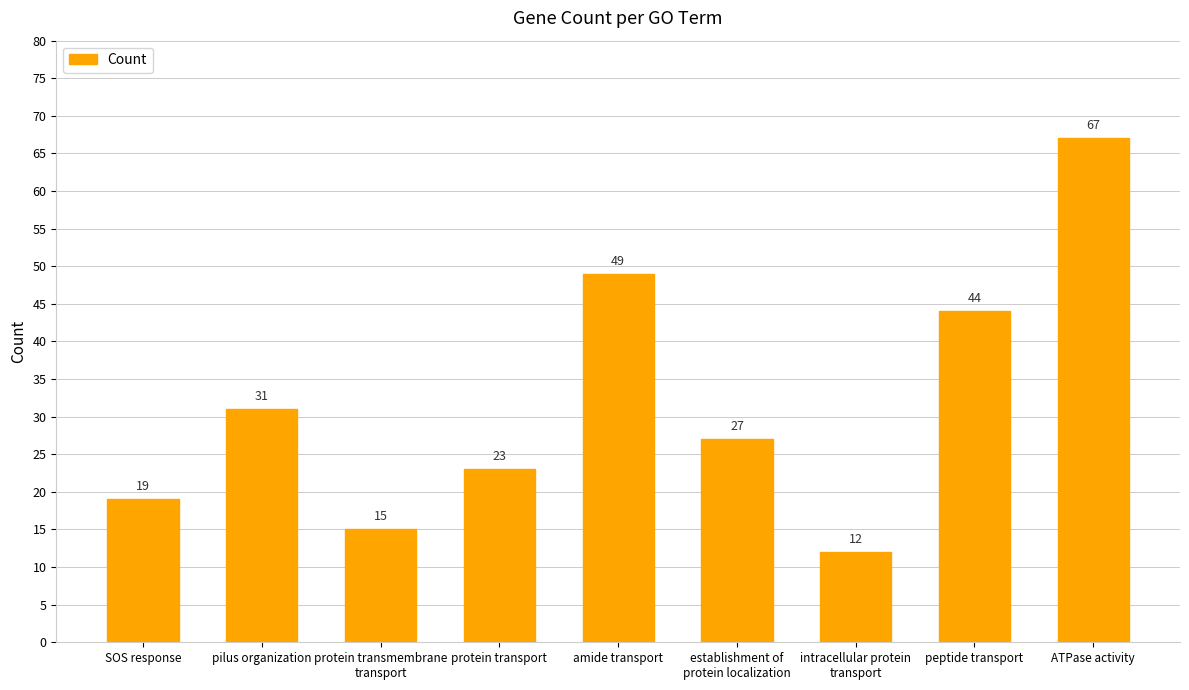

What is the difference between the maximum and minimum values?

55